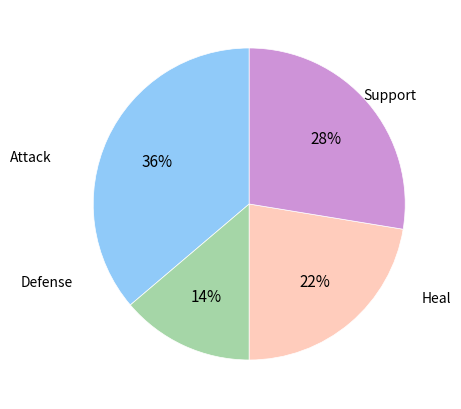

How many slices are in this pie chart?

4